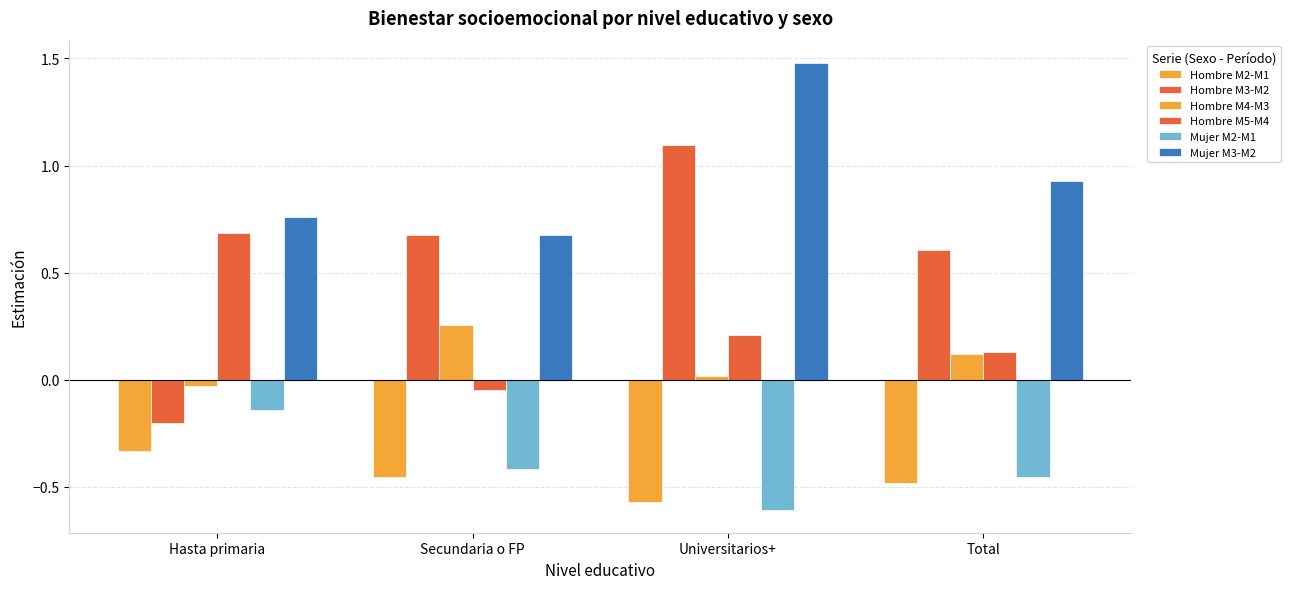

What is the total value across all series at Universitarios+?

1.6